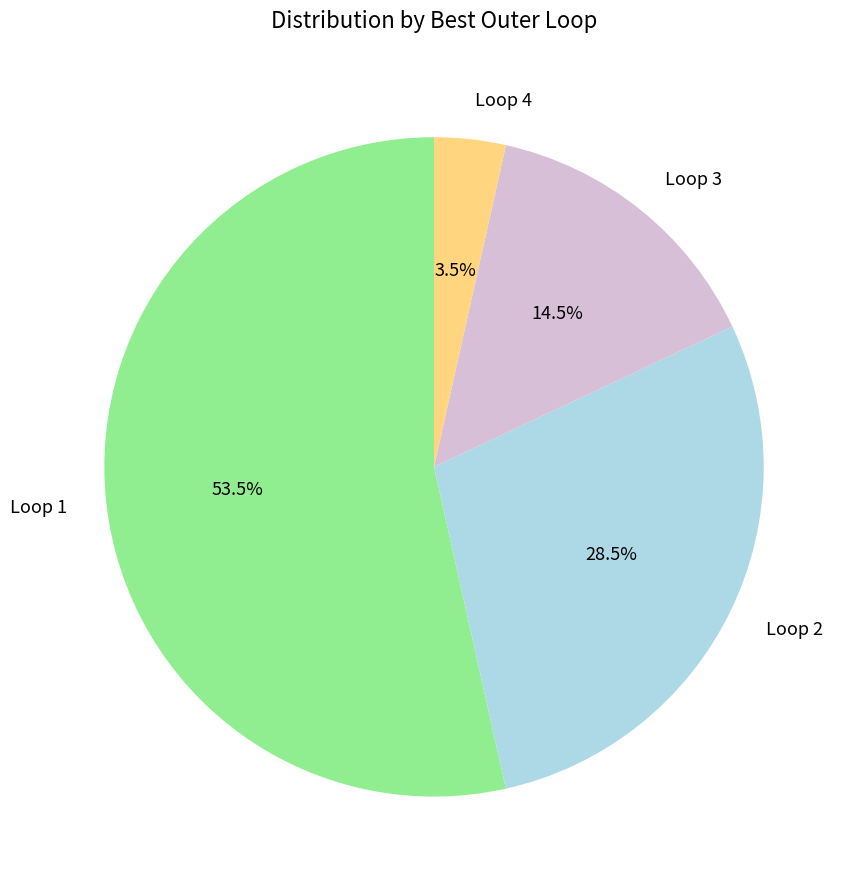

Approximately how many times larger is the value at Loop 3 compared to Loop 1?

0.3